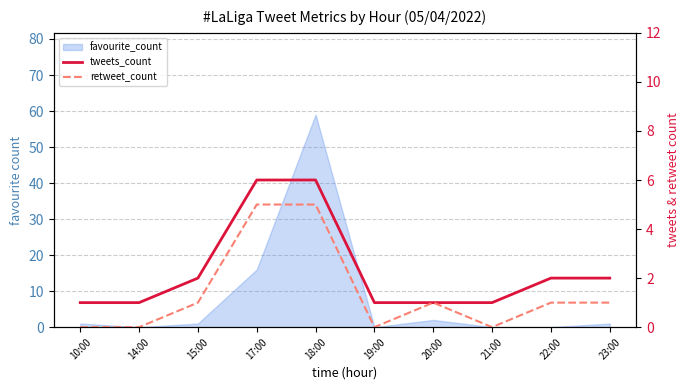

Is it true that tweets_count equals 2 at 23:00?

True